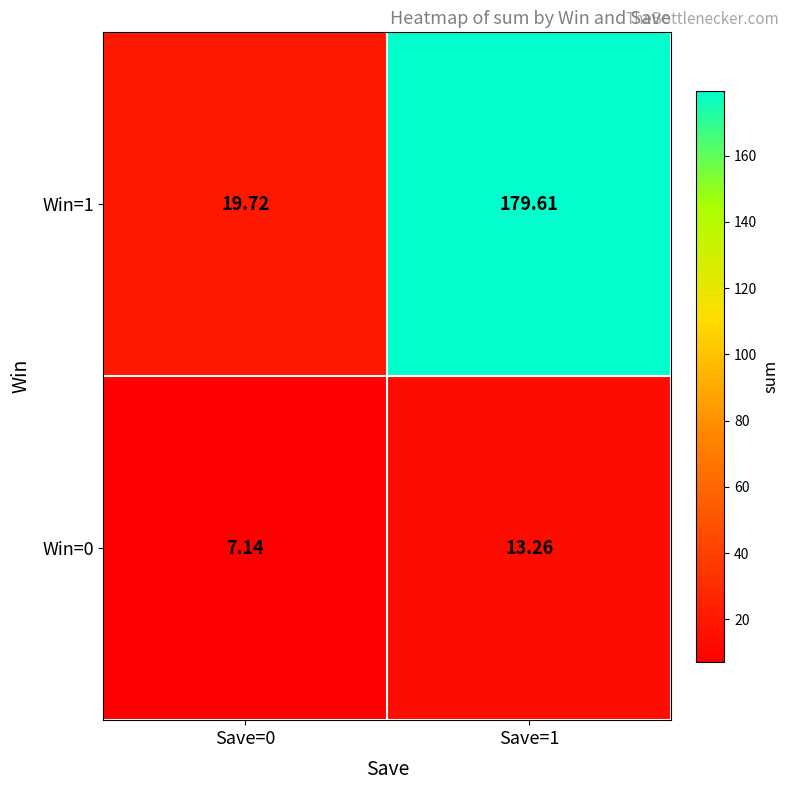

How many data points in Win=0 are less than 13?

1